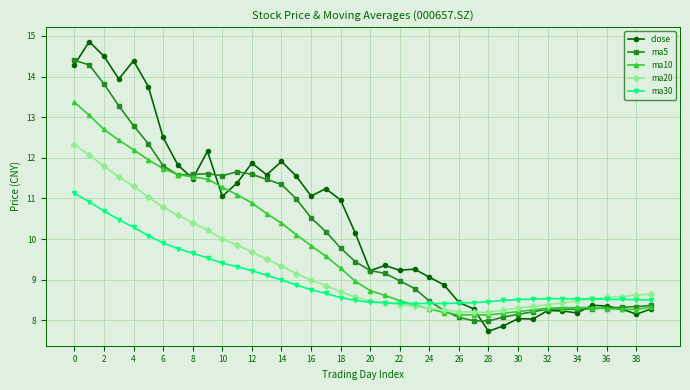

What are all the series names shown in the legend?

close, ma5, ma10, ma20, ma30